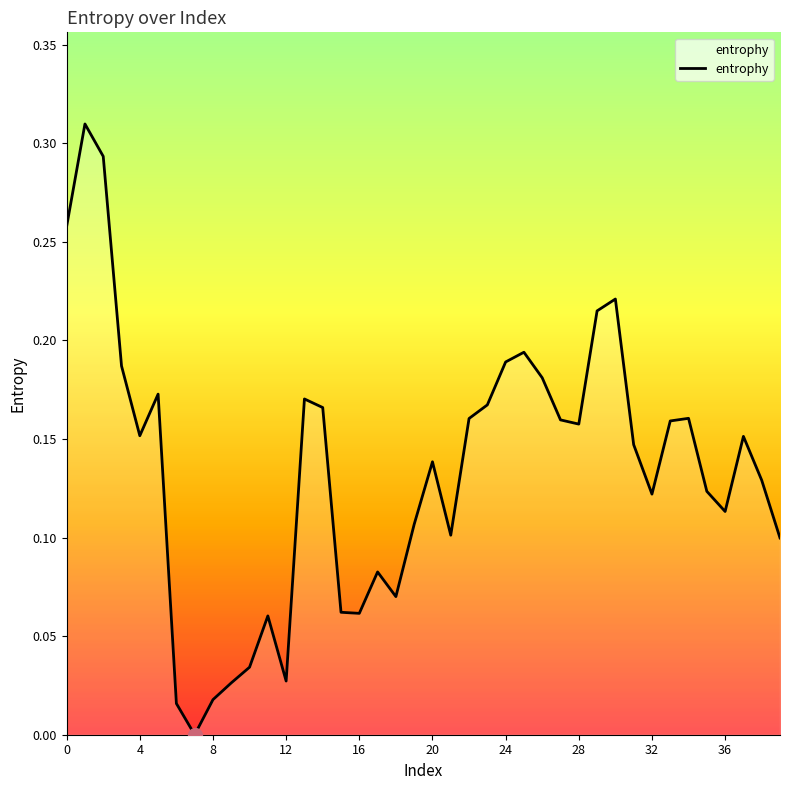

Is this an area chart (filled region under the line)?

Yes